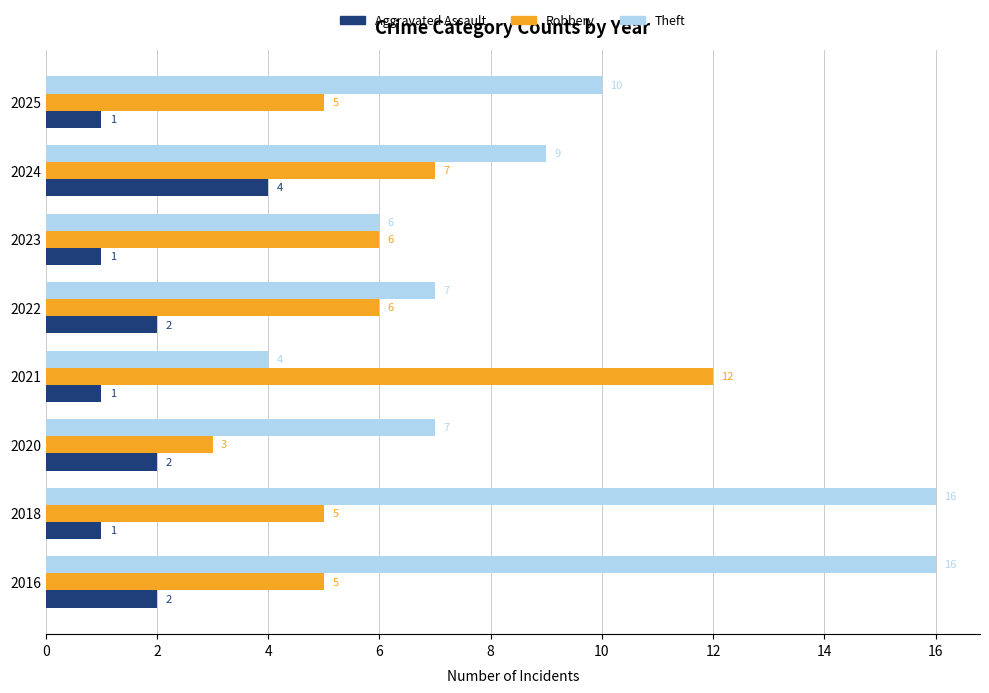

What are all the series names shown in the legend?

Aggravated Assault, Robbery, Theft